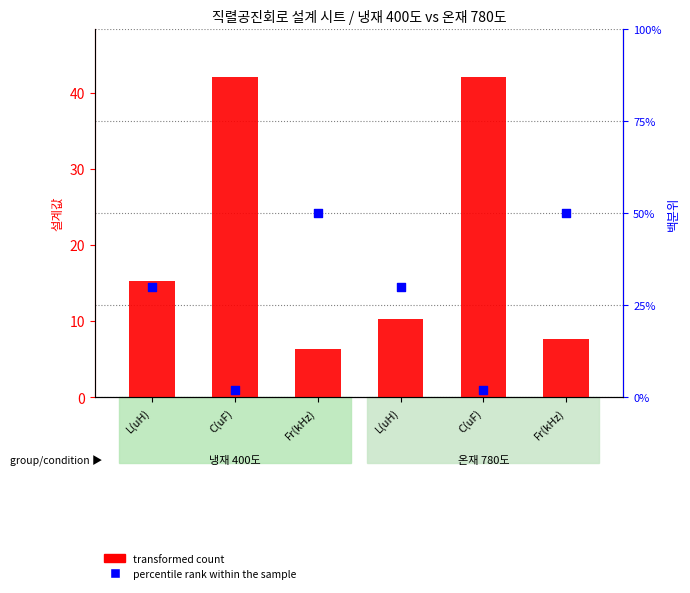

At which category is the sum across all series the highest?

Fr(kHz)